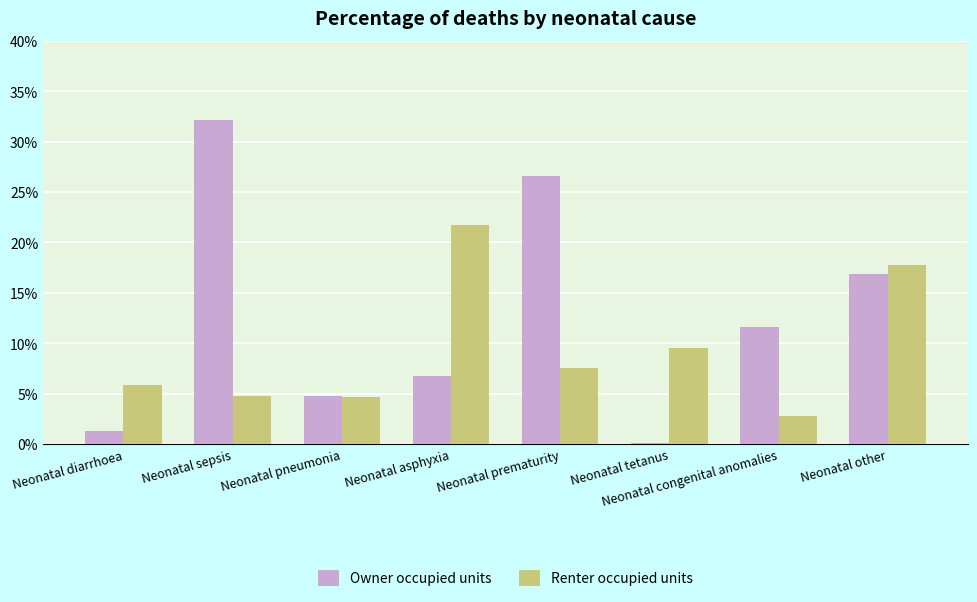

Are the bars grouped side by side (vs. stacked)?

Yes